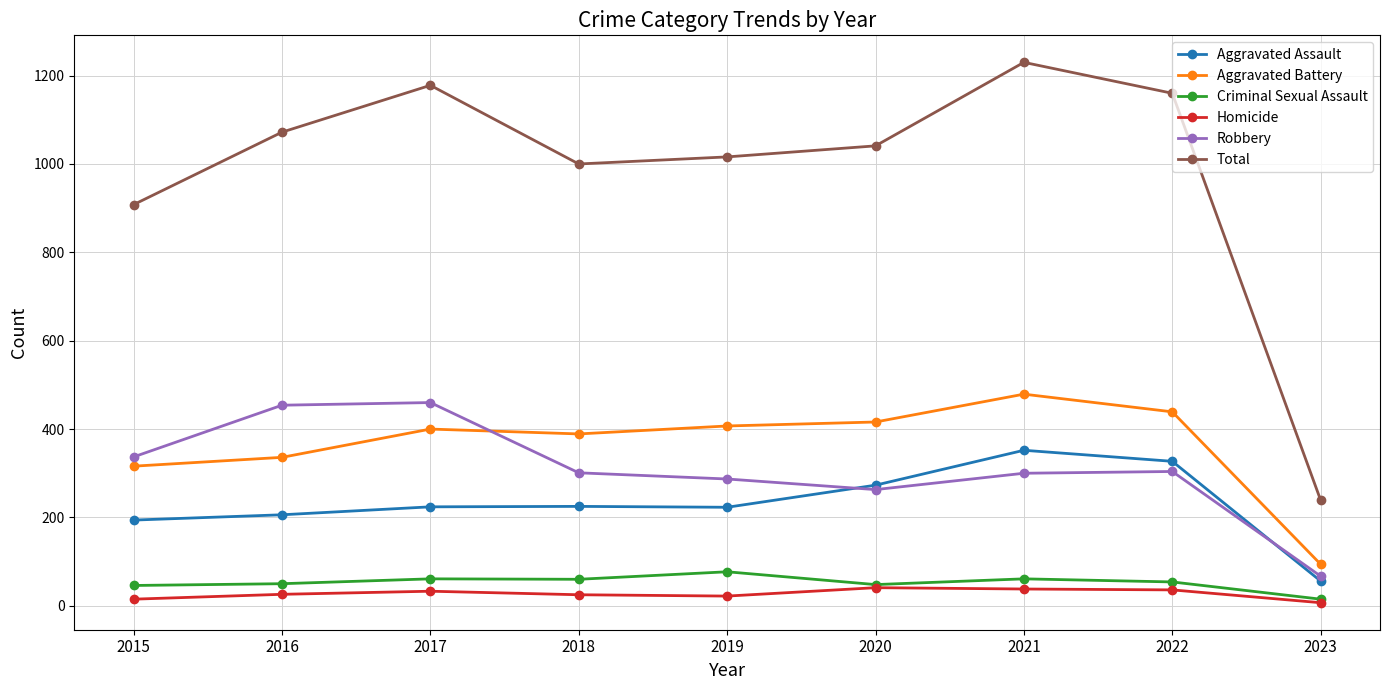

What is the difference between the maximum and second lowest values in the Aggravated Assault series?

158